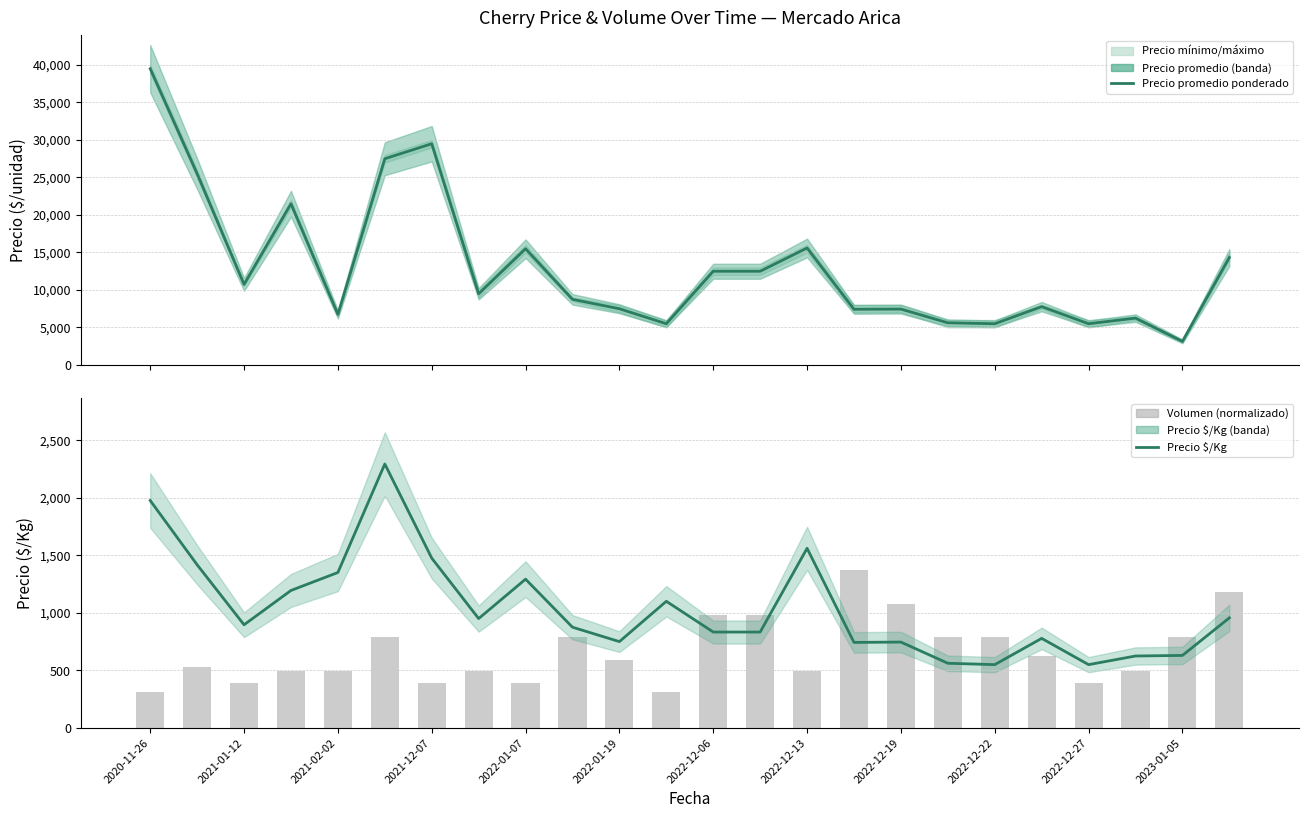

What is the smallest value displayed?

314.3